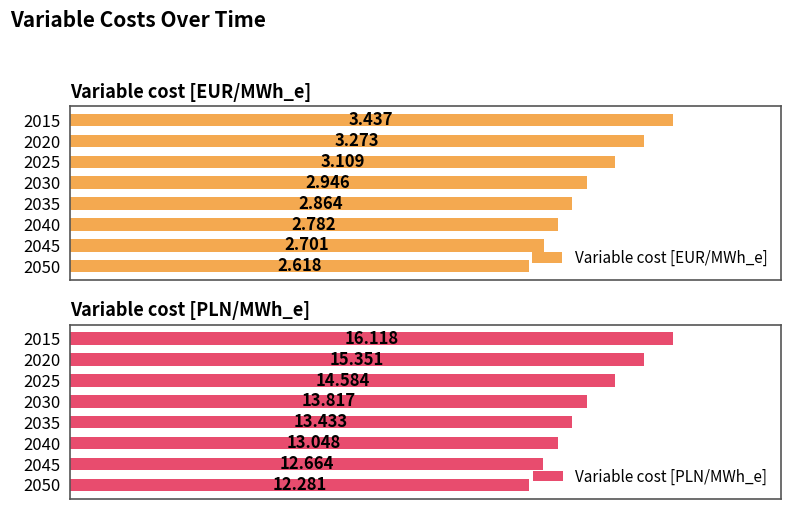

What is the sum of all Variable cost [PLN/MWh_e] values?

111.3